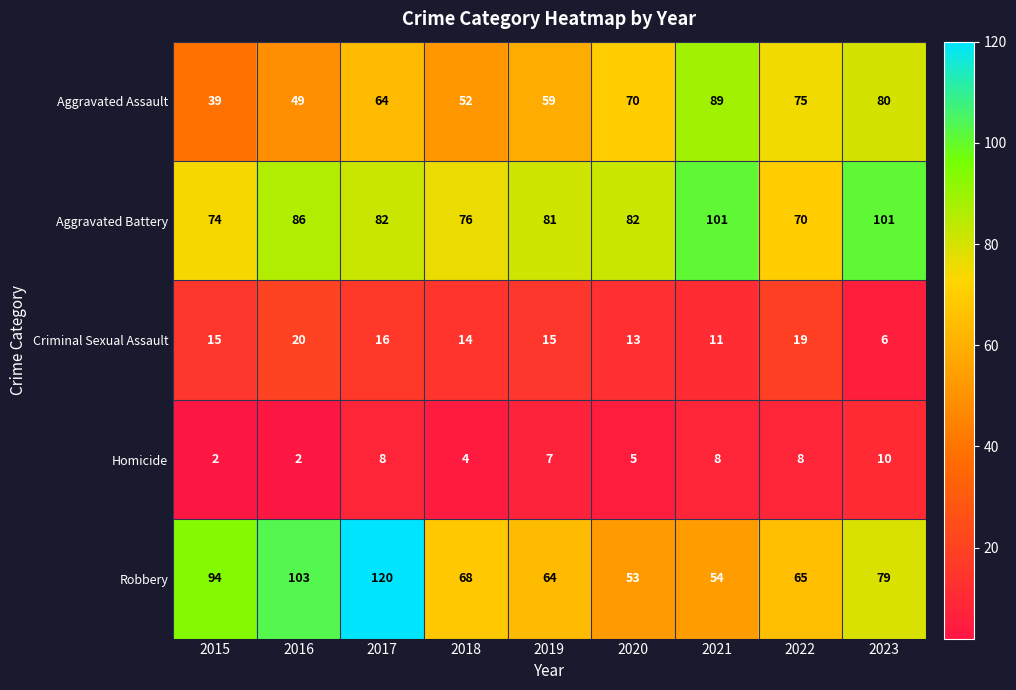

What is the total value across all series at 2019?

226